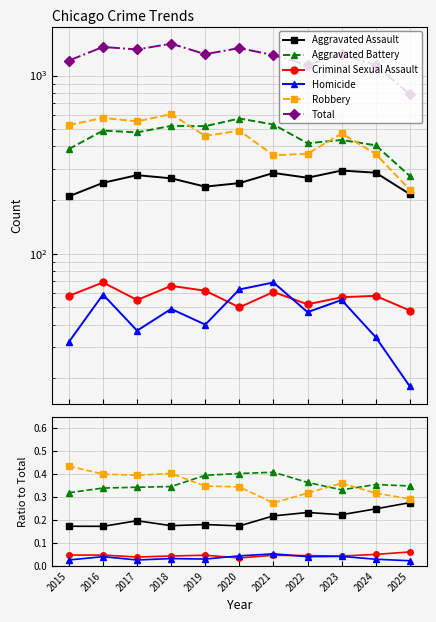

Reading right to left, transcribe all the data shown in this chart.

Aggravated Assault: 0.3	0.2	0.2	0.2	0.2	0.2	0.2	0.2	0.2	0.2	0.2
Aggravated Battery: 0.3	0.4	0.3	0.4	0.4	0.4	0.4	0.3	0.3	0.3	0.3
Criminal Sexual Assault: 0.1	0.1	0.0	0.0	0.0	0.0	0.0	0.0	0.0	0.0	0.0
Homicide: 0.0	0.0	0.0	0.0	0.1	0.0	0.0	0.0	0.0	0.0	0.0
Robbery: 0.3	0.3	0.4	0.3	0.3	0.3	0.3	0.4	0.4	0.4	0.4
Total: 784.0	1146.0	1313.0	1147.0	1302.0	1427.0	1318.0	1510.0	1401.0	1448.0	1214.0